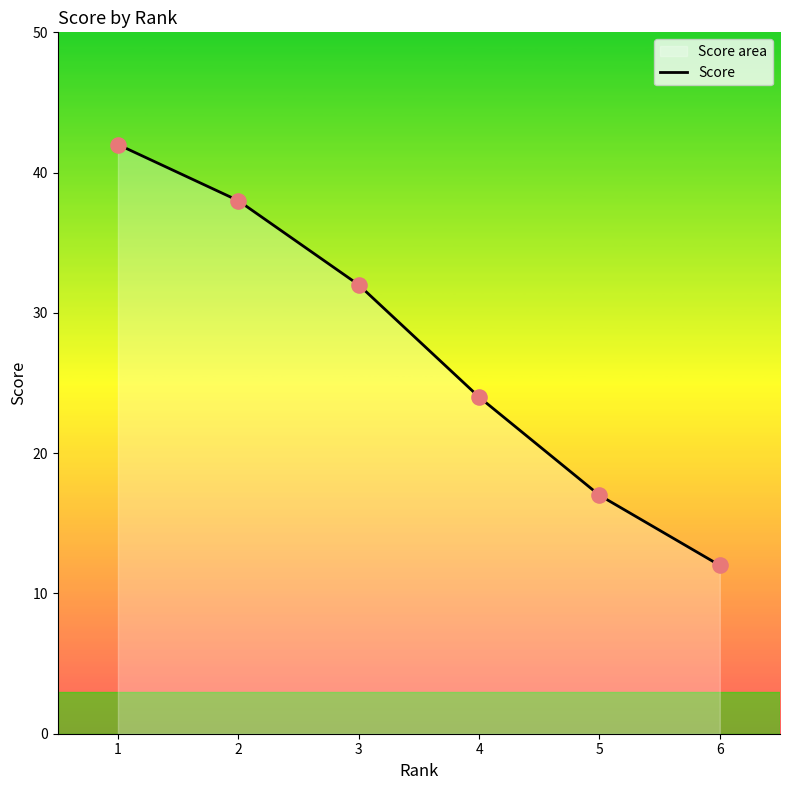

Approximately how many times larger is the value at 6 compared to 4?

0.5